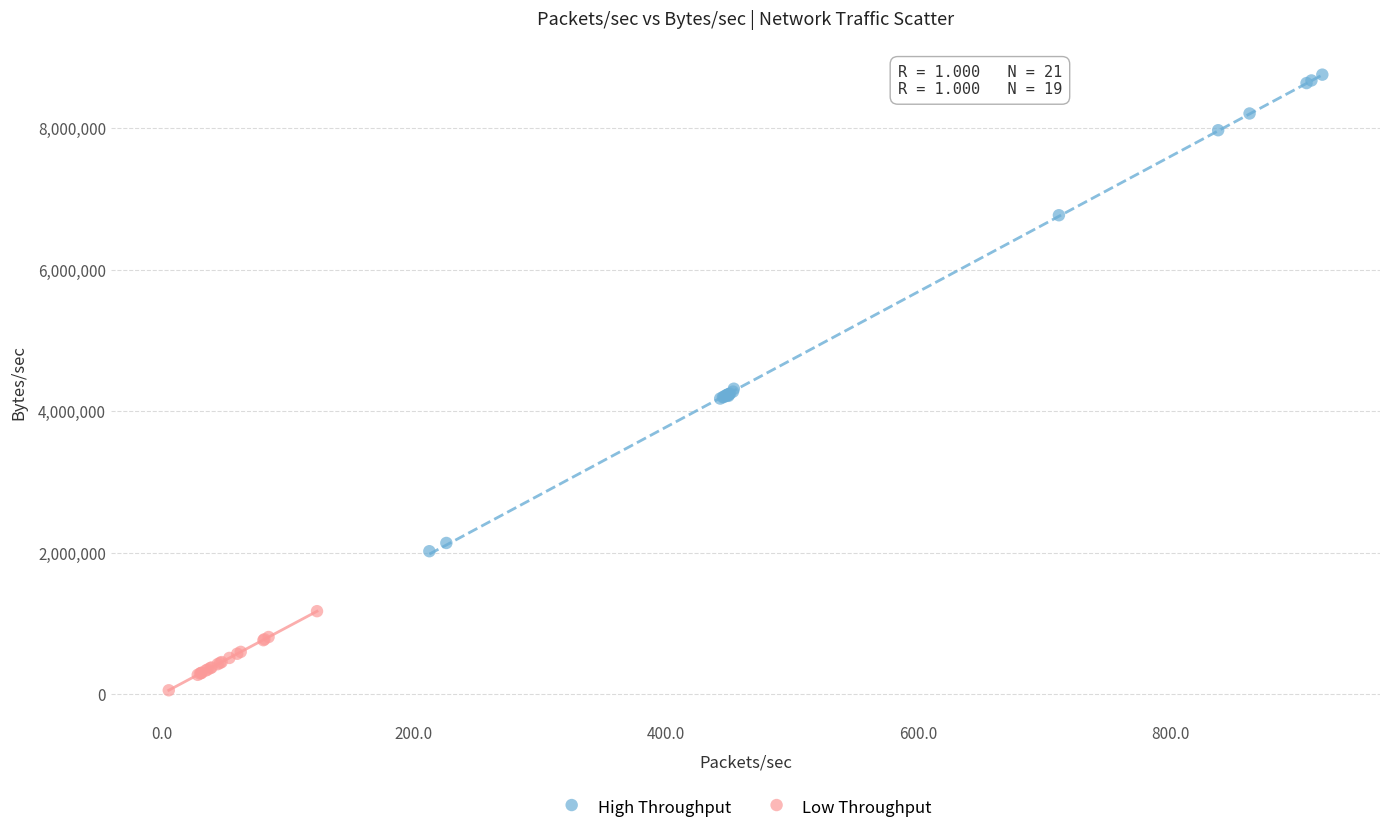

Which series contains the highest Y value?

High Throughput